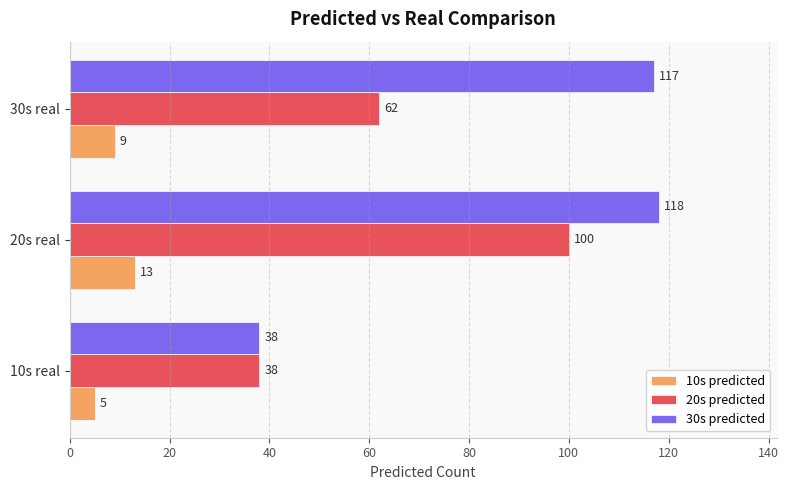

List the series in order of their peak value, highest first.

30s predicted, 20s predicted, 10s predicted